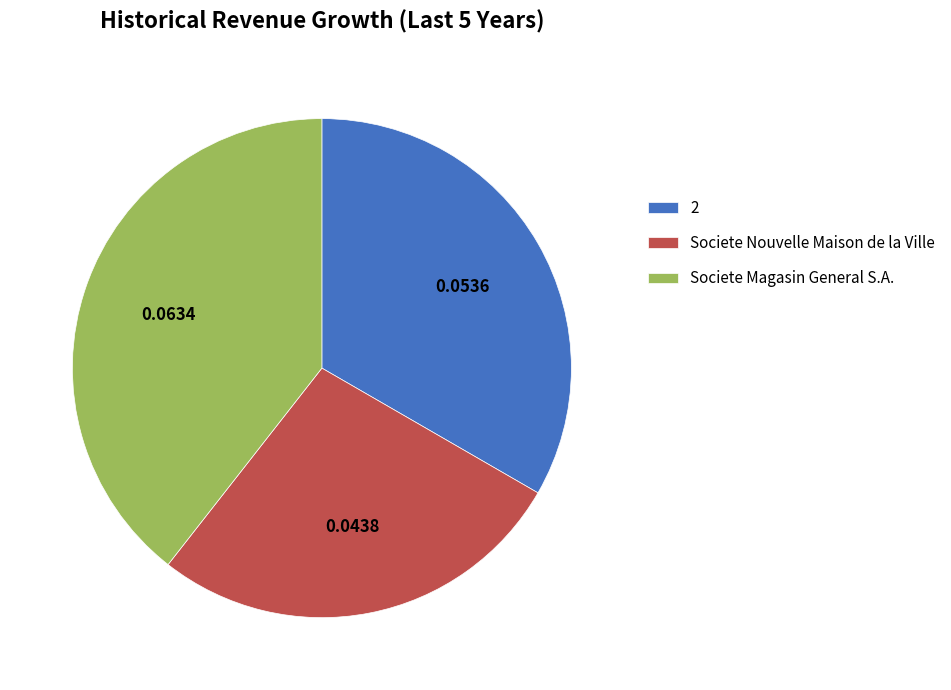

Combined, do 2 and Societe Nouvelle Maison de la Ville account for over 50%?

Yes